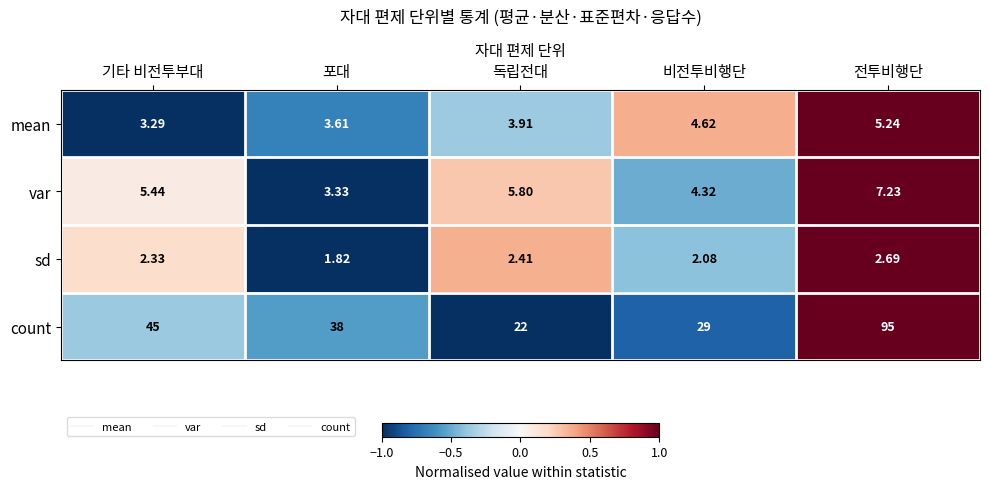

How many values in the sd series are below 2?

1